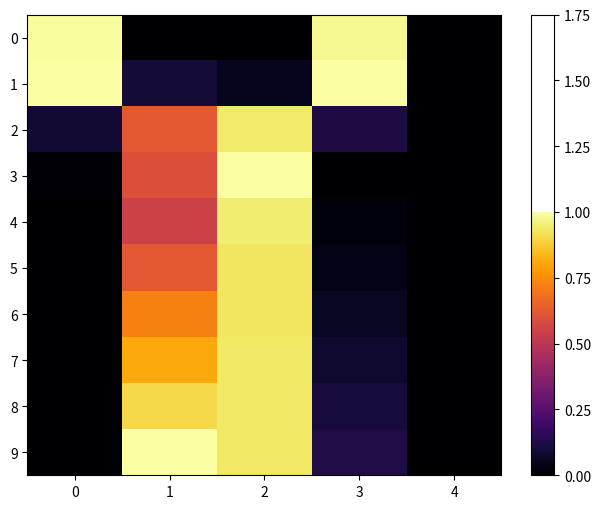

What is the total value across all series at 0?

2.1